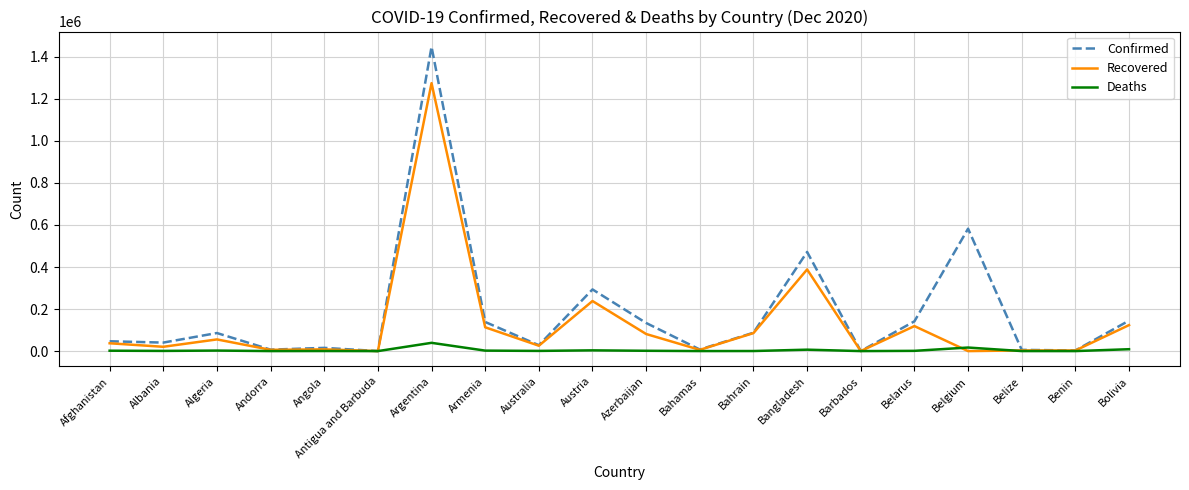

At which category does the chart reach its peak across all series?

Argentina